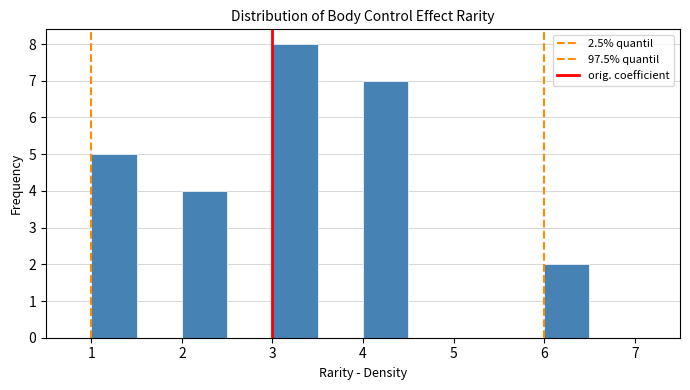

Reading left to right, list every bar in this chart as the range it spans on the x-axis followed by its height. The values are not printed on the chart, so give them approximately, as read against the axis.

0.5 to 1.0: 0
1.0 to 1.5: 5
1.5 to 2.0: 0
2.0 to 2.5: 4
2.5 to 3.0: 0
3.0 to 3.5: 8
3.5 to 4.0: 0
4.0 to 4.5: 7
4.5 to 5.0: 0
5.0 to 5.5: 0
5.5 to 6.0: 0
6.0 to 6.5: 2
6.5 to 7.0: 0
7.0 to 7.5: 0